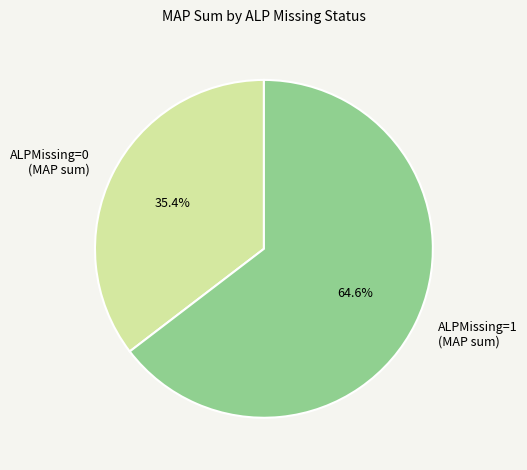

To the nearest percent, what percentage of the pie is ALPMissing=1?

65%